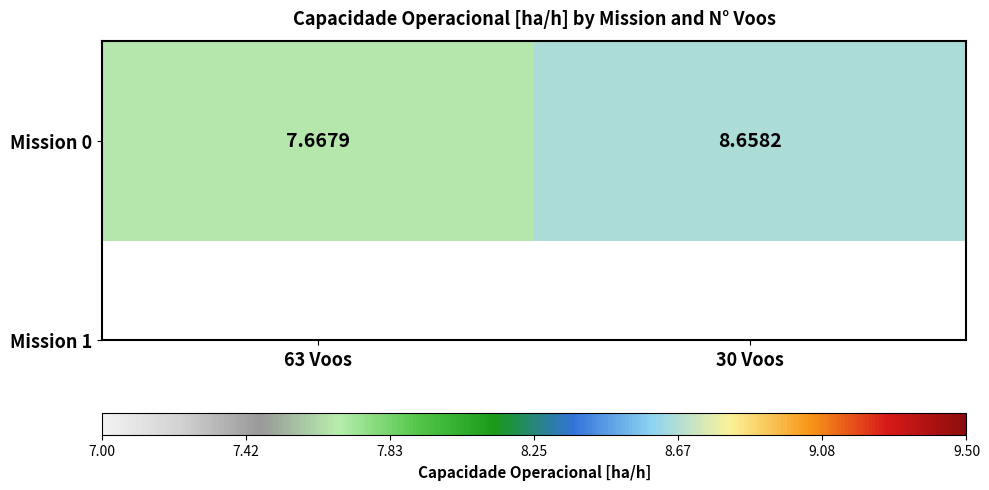

Is it true that the value at 63 Voos is 10.1?

False